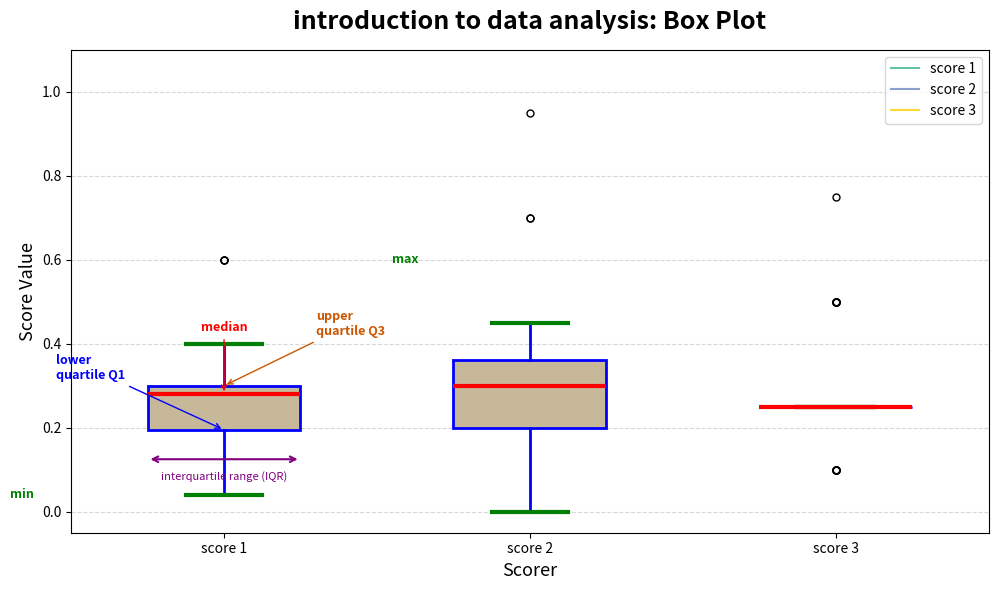

Reading left to right, read every box against the y-axis: the position of its median line, the range the box covers, and the ends of its whiskers. The values are not printed on the chart, so give them approximately, as read against the axis.

score 1: median 0.28, box 0.20 to 0.30, whiskers 0.04 to 0.40
score 2: median 0.30, box 0.20 to 0.36, whiskers 0.00 to 0.46
score 3: box collapsed to a line at 0.26, whiskers 0.26 to 0.26